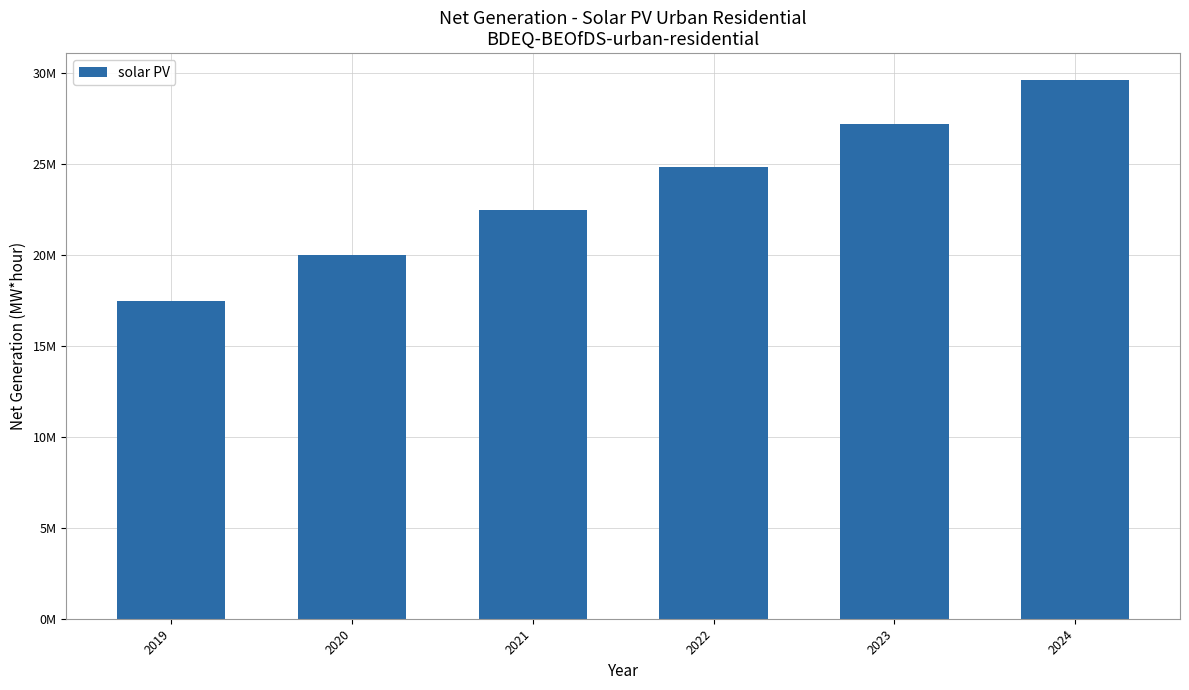

Reading left to right, list all the values displayed in this chart.

17461559.9	19973253.1	22441871.4	24825707.6	27213173.9	29609795.3